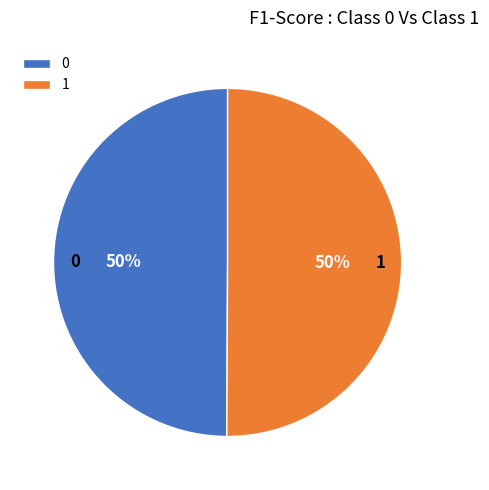

Combined, do 0 and 1 account for over 50%?

Yes